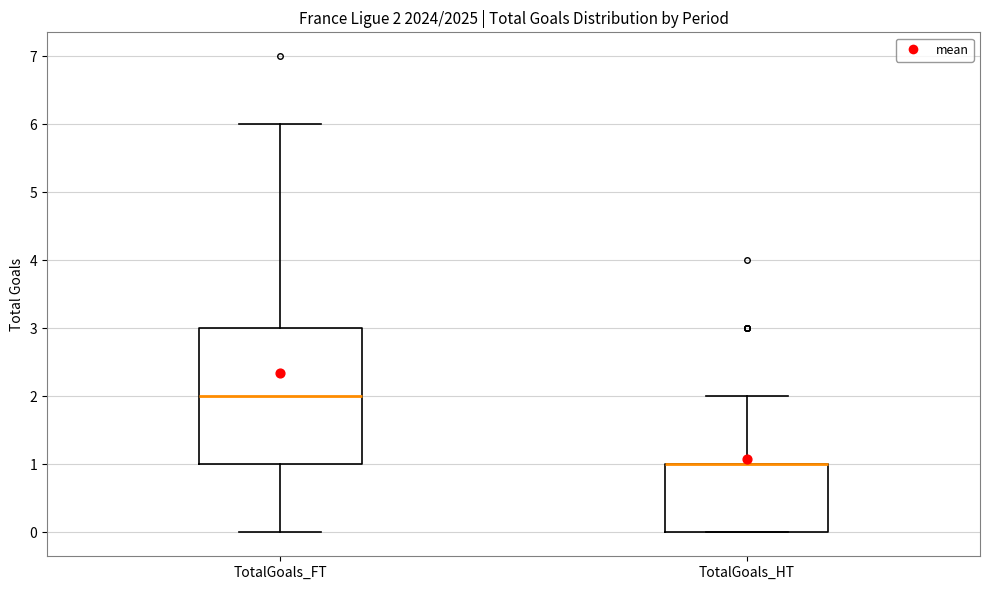

Which box is the tallest, from its lower edge to its upper edge?

TotalGoals_FT